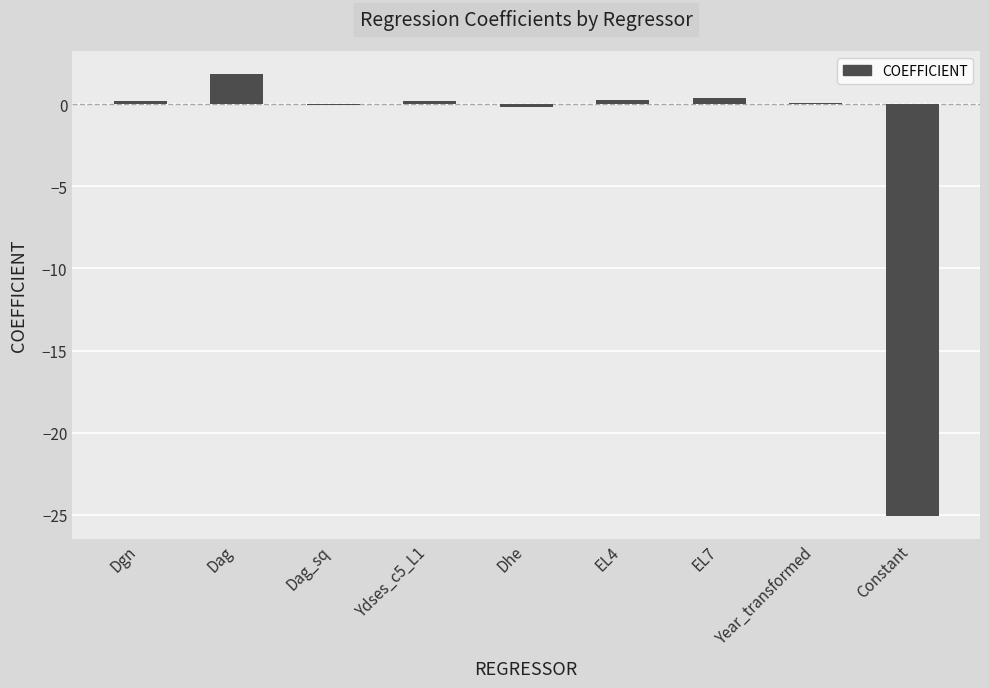

Read the value at Dag.

1.9